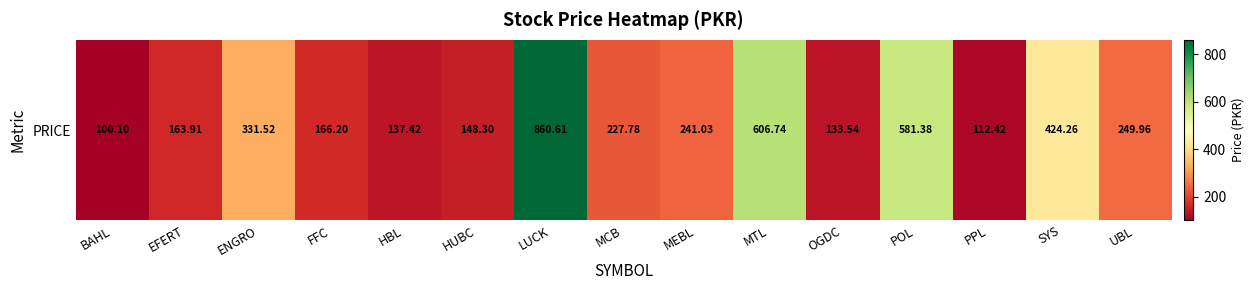

True or false: the data shows 1484.9 at LUCK.

False